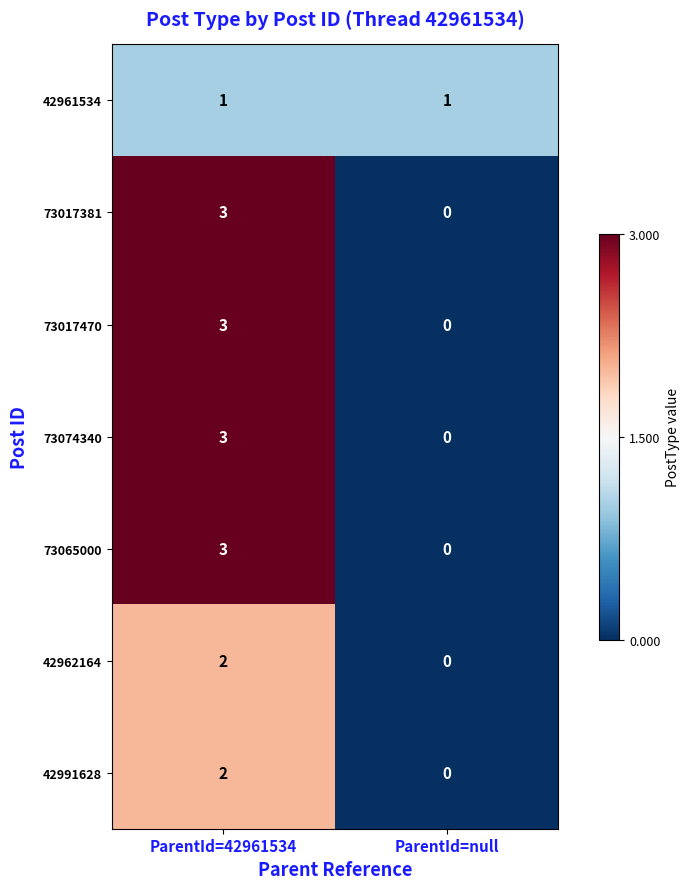

At which category does the chart reach its minimum across all series?

ParentId=null